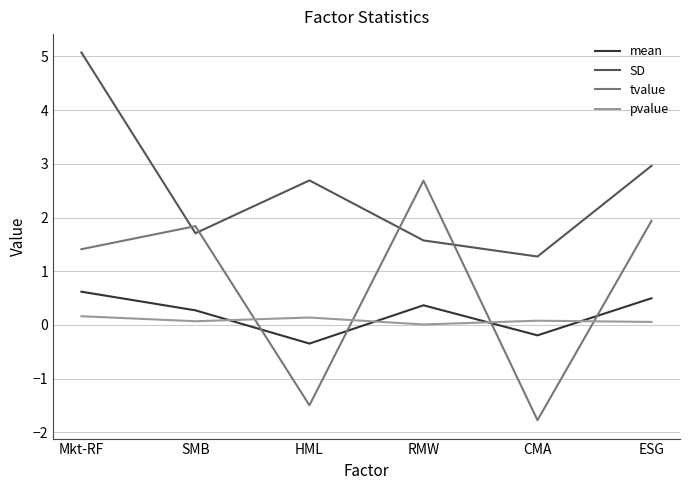

What is the sum of the tvalue values at RMW and HML?

1.2